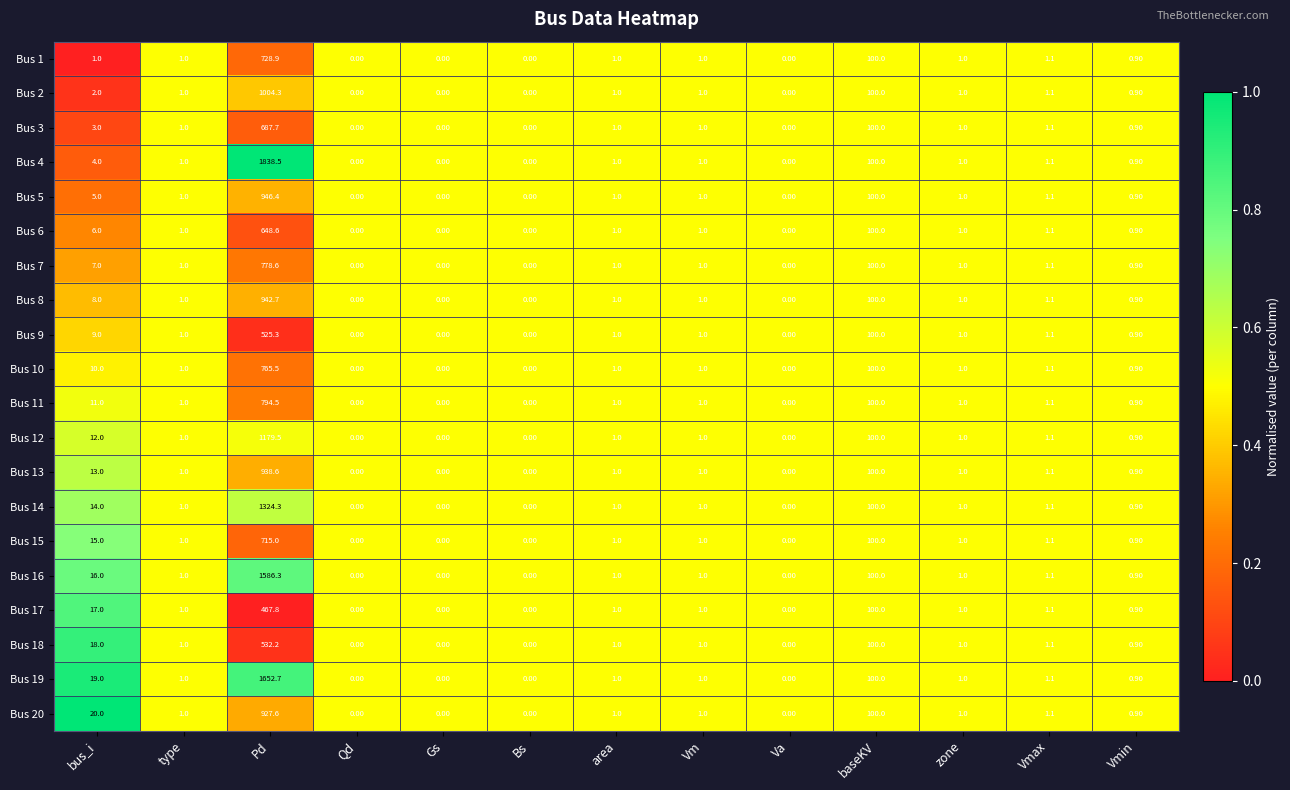

Which series has the widest spread of values?

Bus 4